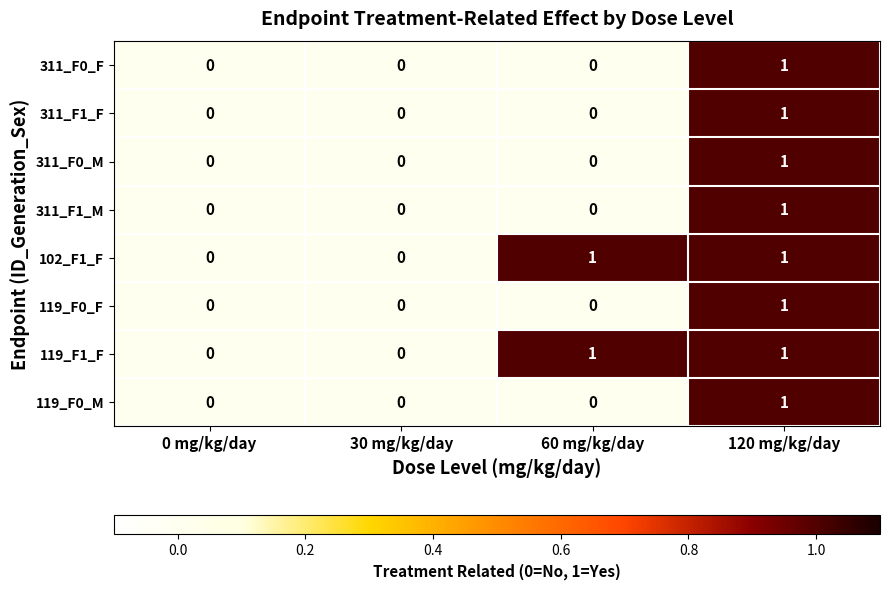

Count the number of categories in the chart.

4